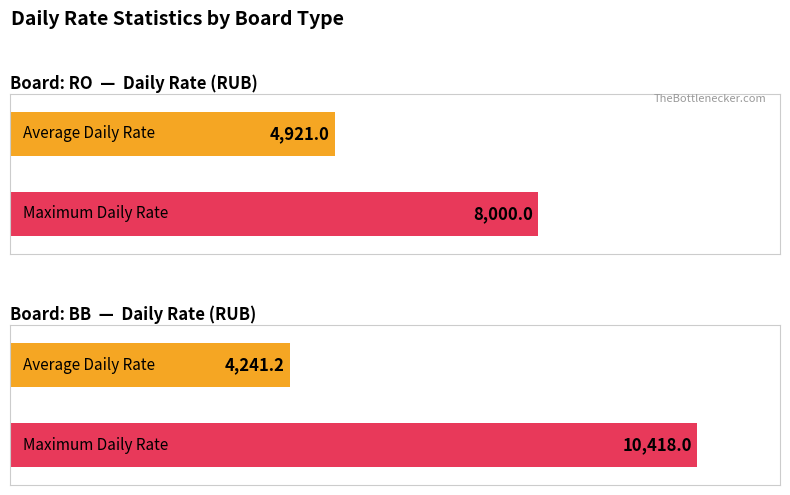

Which label corresponds to the largest value in the chart?

BB (Suite)